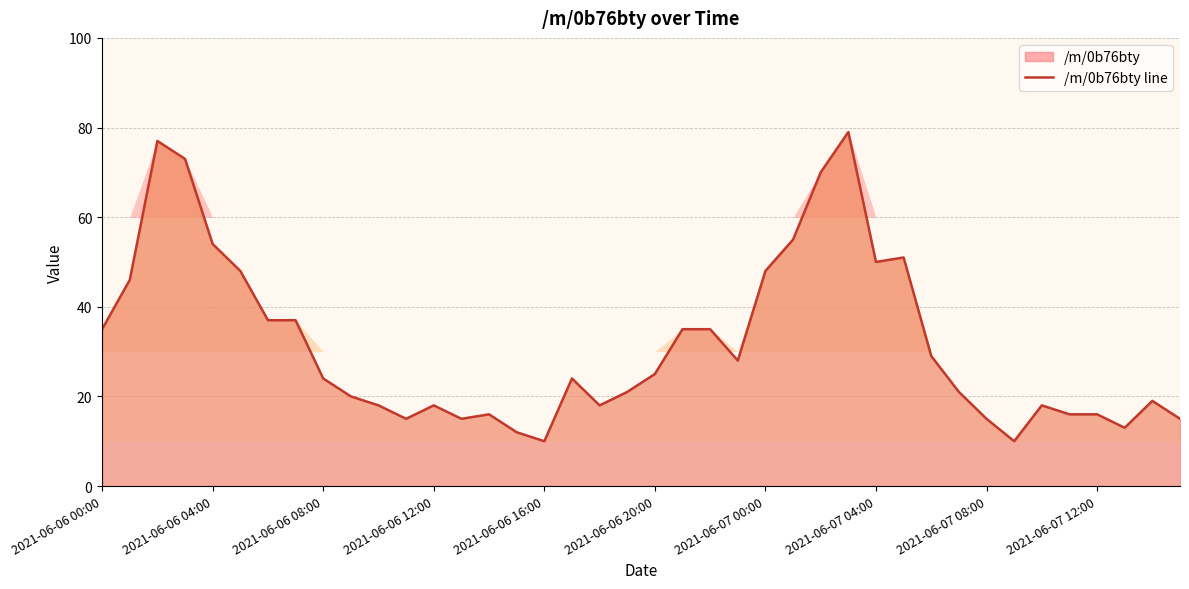

What is the smallest value displayed?

10